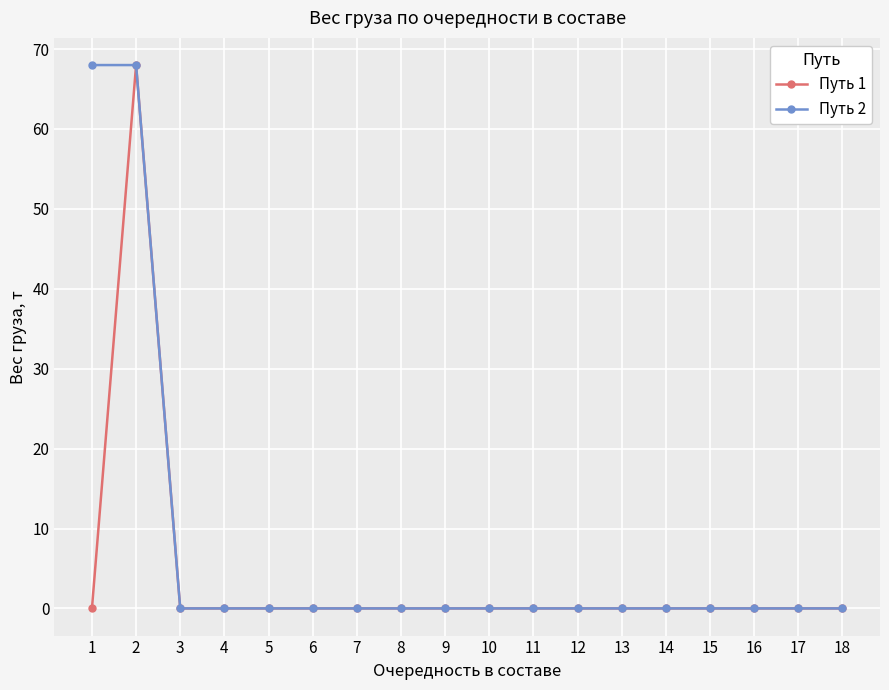

What is the greatest value displayed?

68